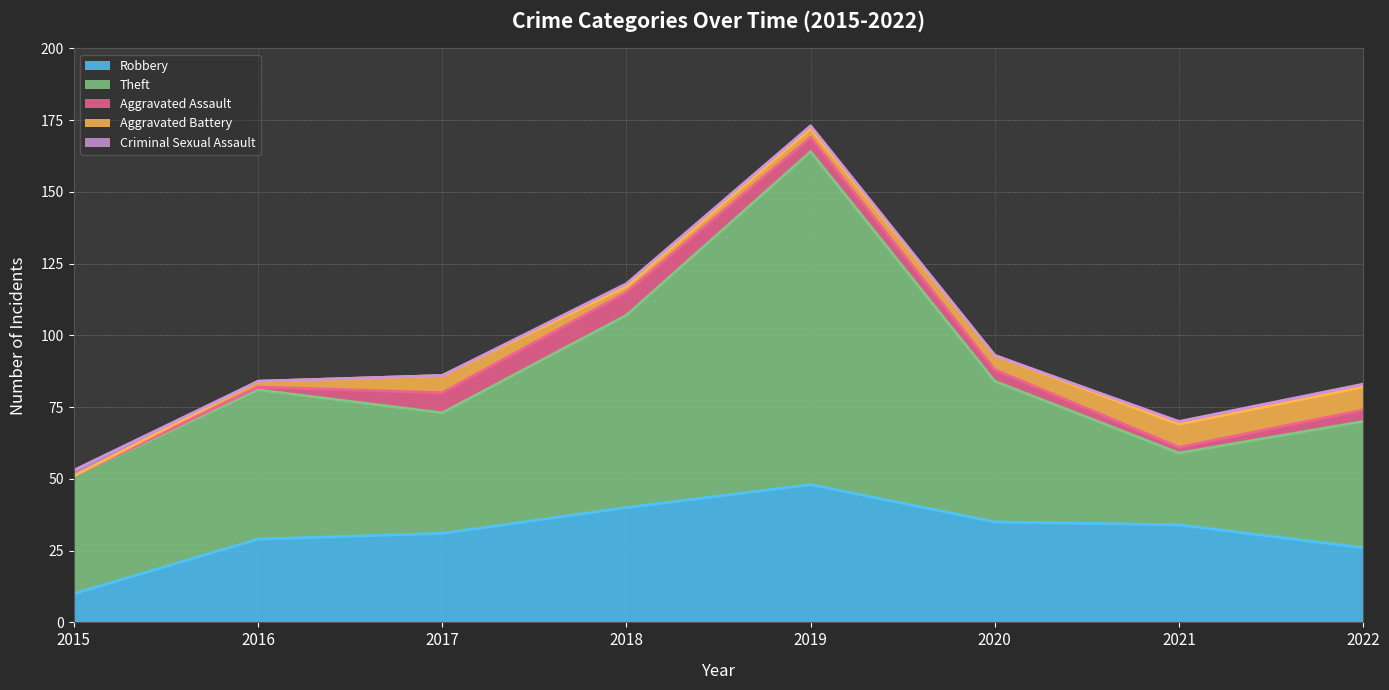

Reading right to left, what are all the values shown in this chart?

Robbery: 26	34	35	48	40	31	29	10
Theft: 44	25	49	116	67	42	52	41
Aggravated Assault: 4	2	4	5	8	7	1	0
Aggravated Battery: 8	8	5	3	2	6	2	0
Criminal Sexual Assault: 1	1	0	1	1	0	0	2